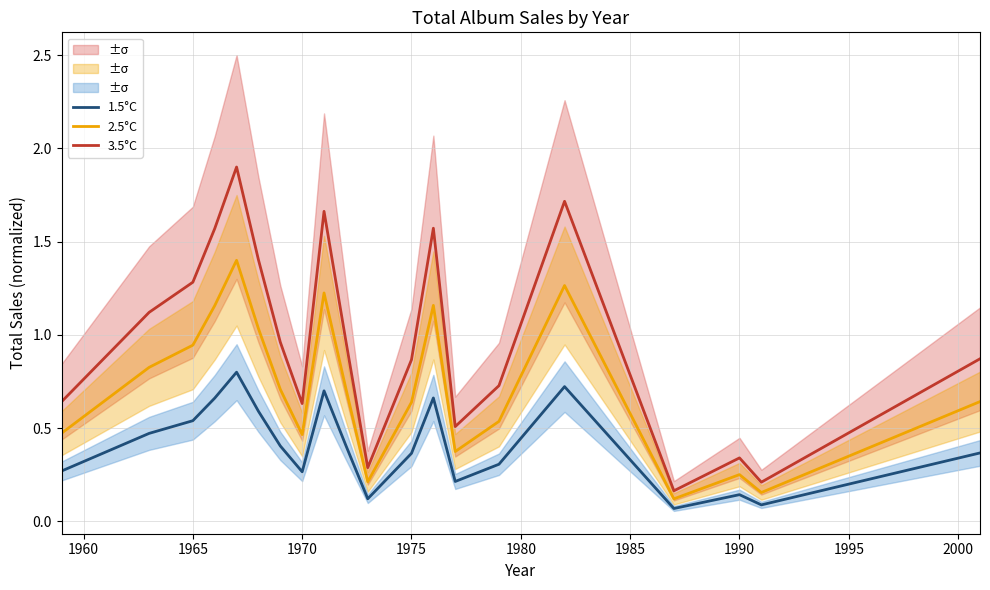

True or false: 3.5°C and 1.5°C cross at least once.

False